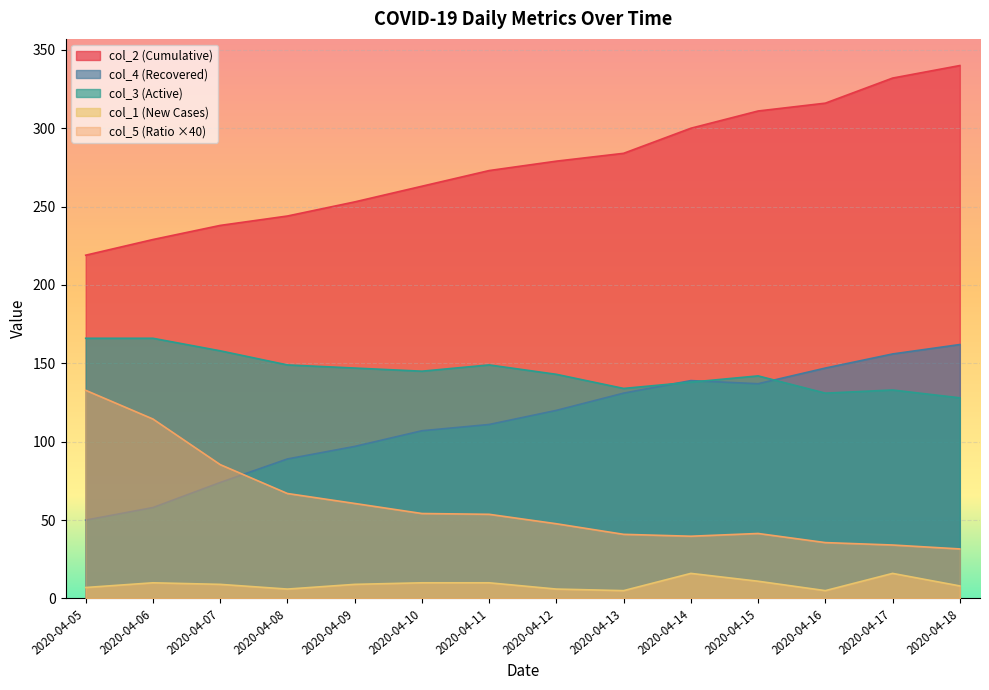

Reading left to right, extract all data points from this chart.

col_2: 2020-04-05=219.0	2020-04-06=229.0	2020-04-07=238.0	2020-04-08=244.0	2020-04-09=253.0	2020-04-10=263.0	2020-04-11=273.0	2020-04-12=279.0	2020-04-13=284.0	2020-04-14=300.0	2020-04-15=311.0	2020-04-16=316.0	2020-04-17=332.0	2020-04-18=340.0
col_4: 2020-04-05=50.0	2020-04-06=58.0	2020-04-07=74.0	2020-04-08=89.0	2020-04-09=97.0	2020-04-10=107.0	2020-04-11=111.0	2020-04-12=120.0	2020-04-13=131.0	2020-04-14=139.0	2020-04-15=137.0	2020-04-16=147.0	2020-04-17=156.0	2020-04-18=162.0
col_3: 2020-04-05=166.0	2020-04-06=166.0	2020-04-07=158.0	2020-04-08=149.0	2020-04-09=147.0	2020-04-10=145.0	2020-04-11=149.0	2020-04-12=143.0	2020-04-13=134.0	2020-04-14=138.0	2020-04-15=142.0	2020-04-16=131.0	2020-04-17=133.0	2020-04-18=128.0
col_1: 2020-04-05=7.0	2020-04-06=10.0	2020-04-07=9.0	2020-04-08=6.0	2020-04-09=9.0	2020-04-10=10.0	2020-04-11=10.0	2020-04-12=6.0	2020-04-13=5.0	2020-04-14=16.0	2020-04-15=11.0	2020-04-16=5.0	2020-04-17=16.0	2020-04-18=8.0
col_5: 2020-04-05=132.8	2020-04-06=114.5	2020-04-07=85.4	2020-04-08=67.0	2020-04-09=60.6	2020-04-10=54.2	2020-04-11=53.7	2020-04-12=47.7	2020-04-13=40.9	2020-04-14=39.7	2020-04-15=41.5	2020-04-16=35.6	2020-04-17=34.1	2020-04-18=31.6